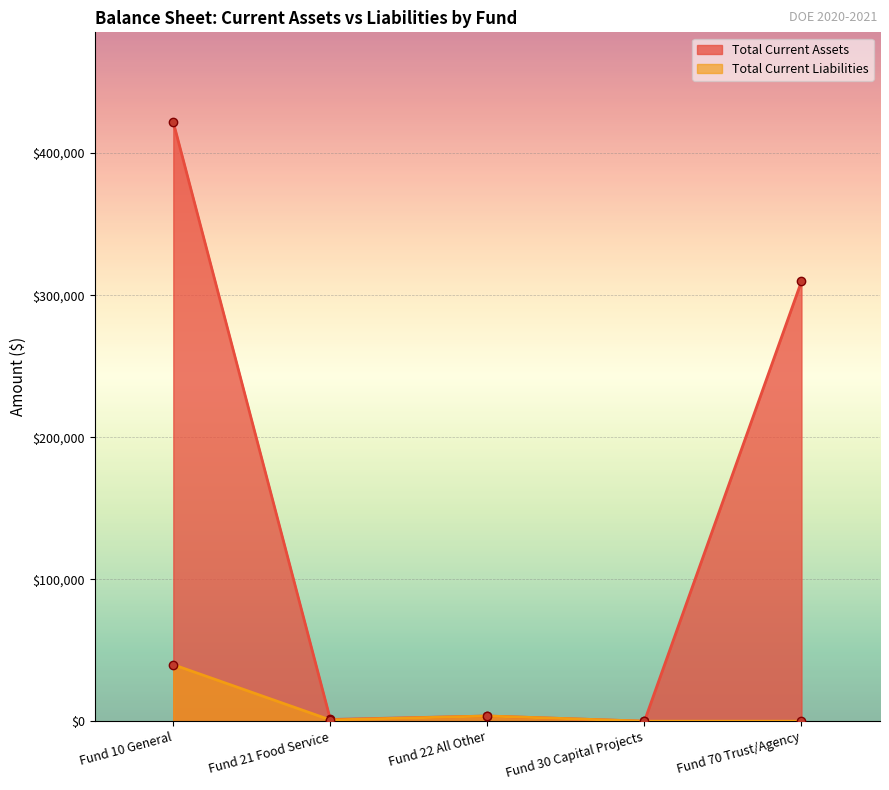

At which category is the sum across all series the highest?

Fund 10 General